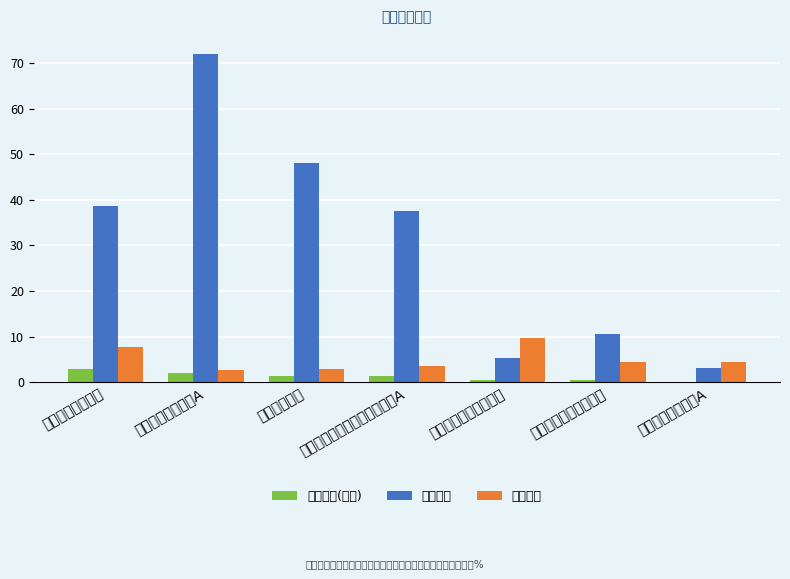

What is the average value of the 仓位占比 series?

5.0